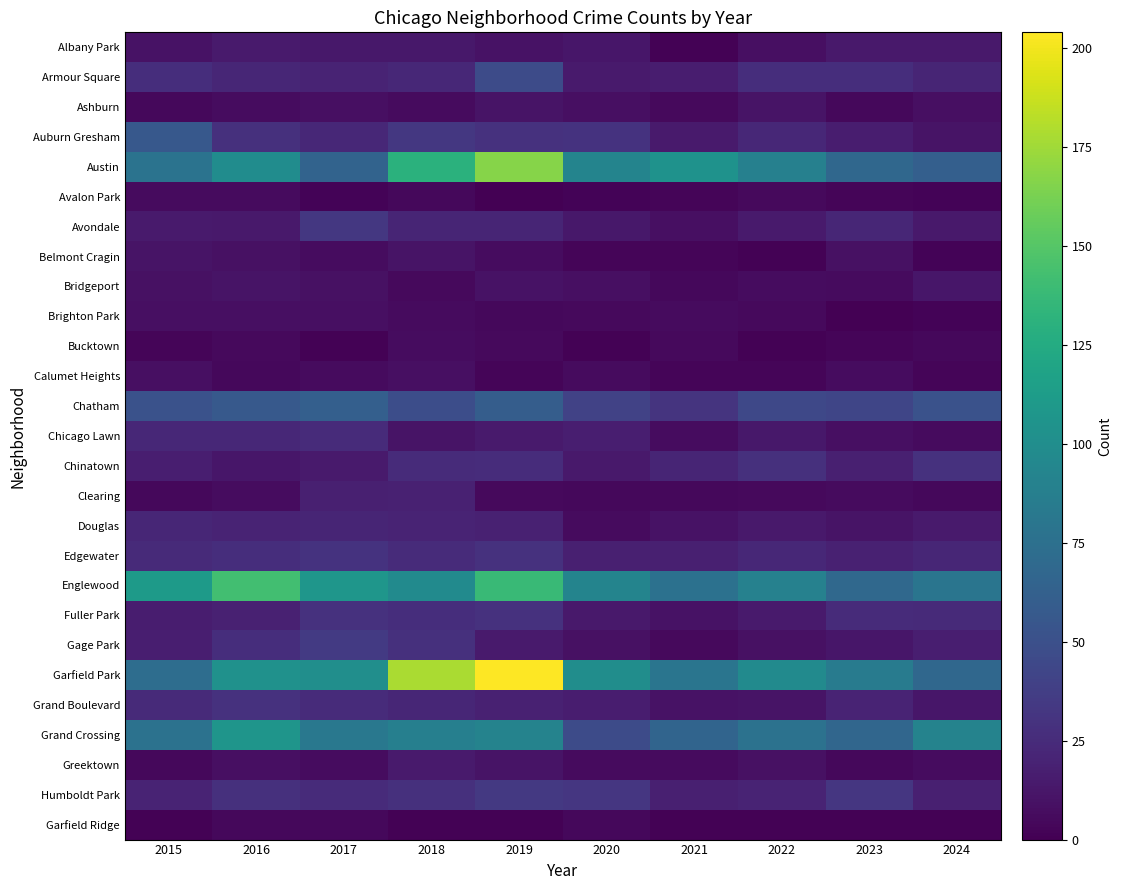

At which category is the sum across all series the highest?

2019